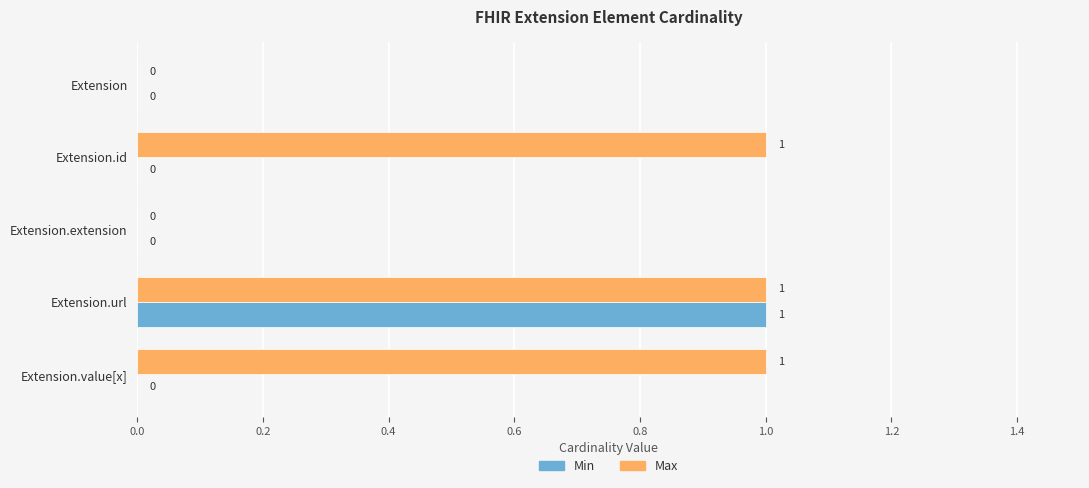

Between Extension.url and Extension.value[x], which series saw the biggest shift?

Min